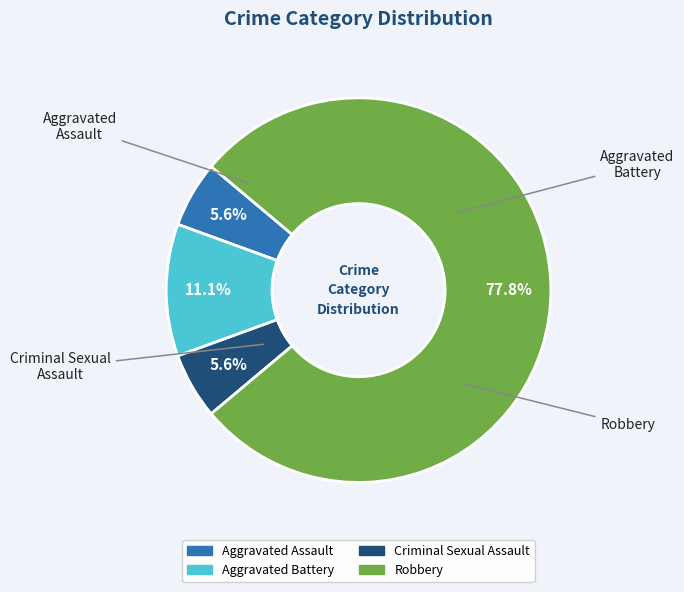

How many segments does this pie chart have?

4